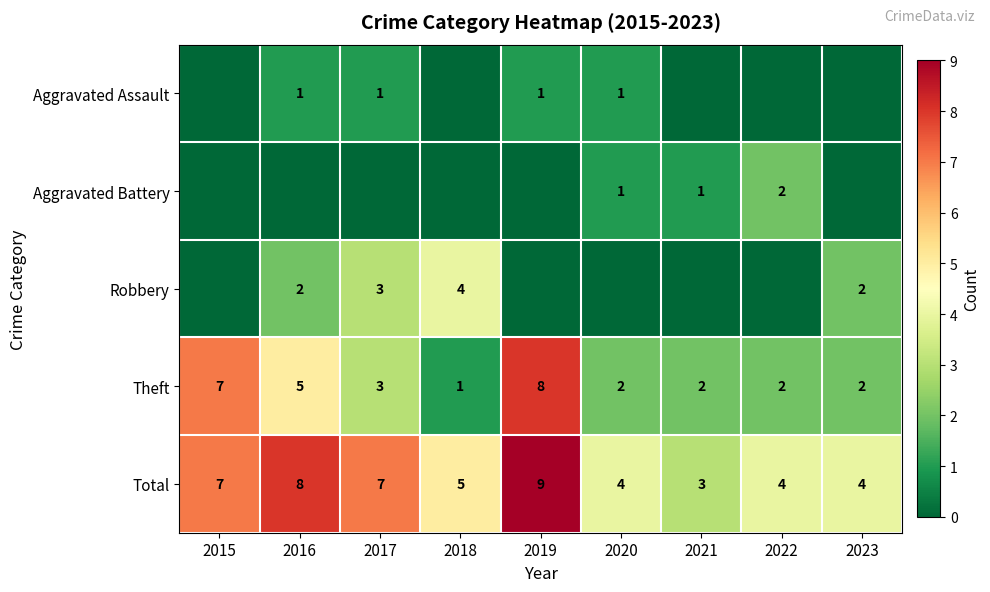

How many Total values are between 4 and 7?

6